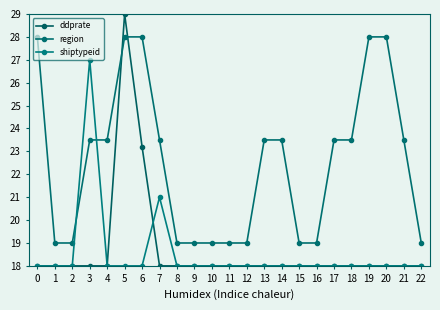

How many data points in region are above 23?

13